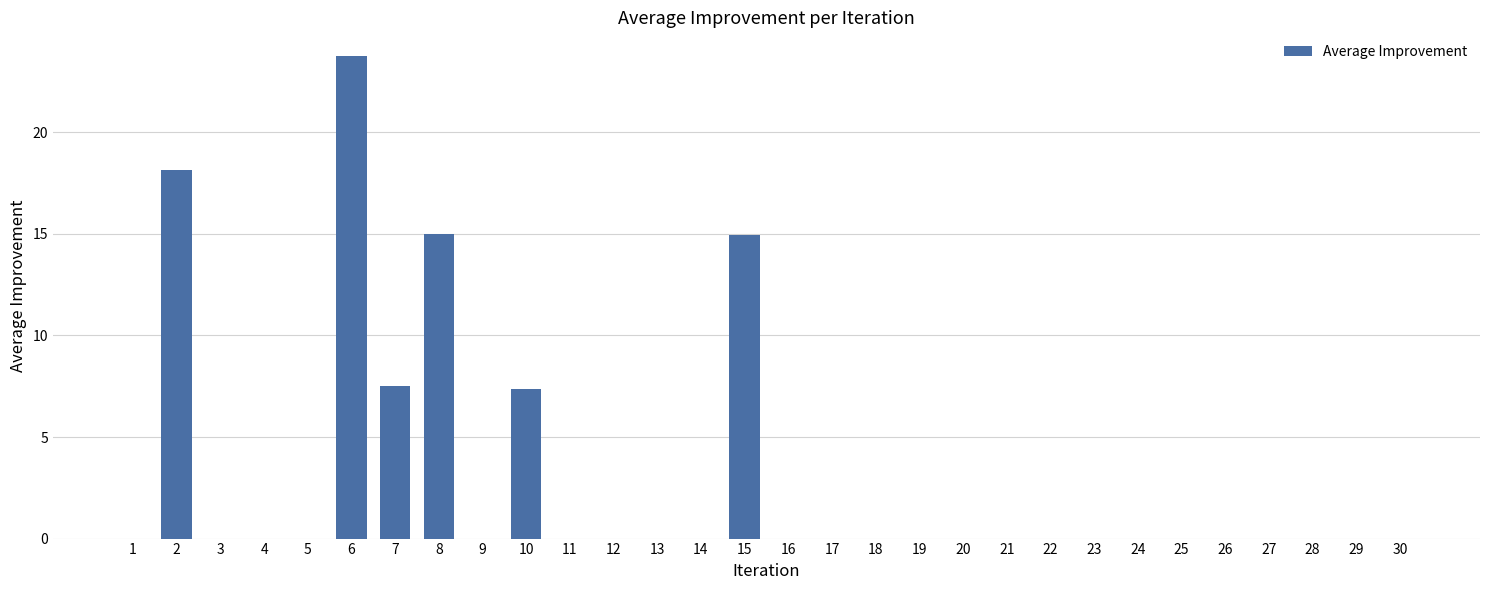

What is the sum of all values?

86.7